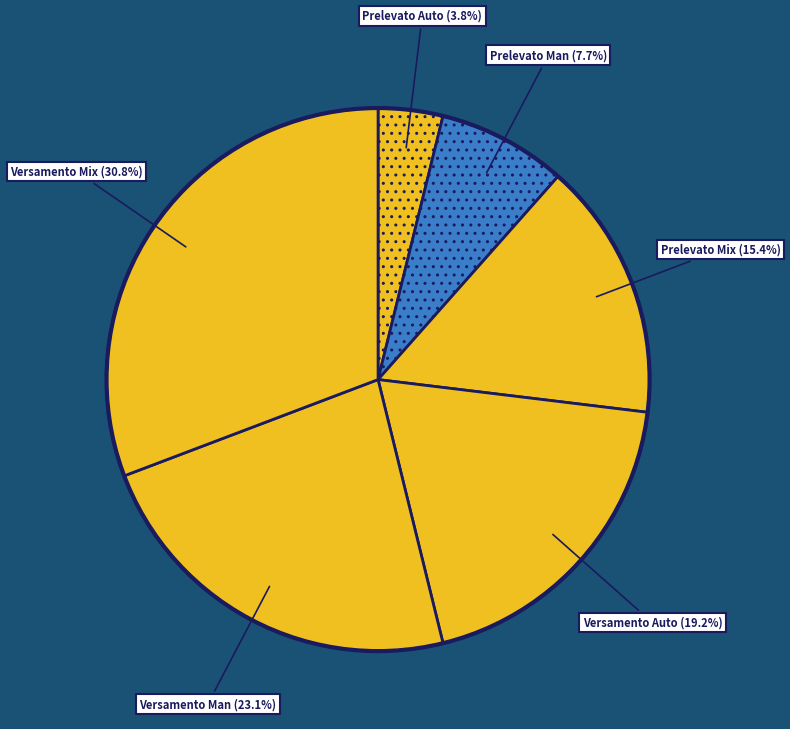

Which category has the biggest portion of the pie?

A_IMP_TOT_VERSAMENTO_Mix